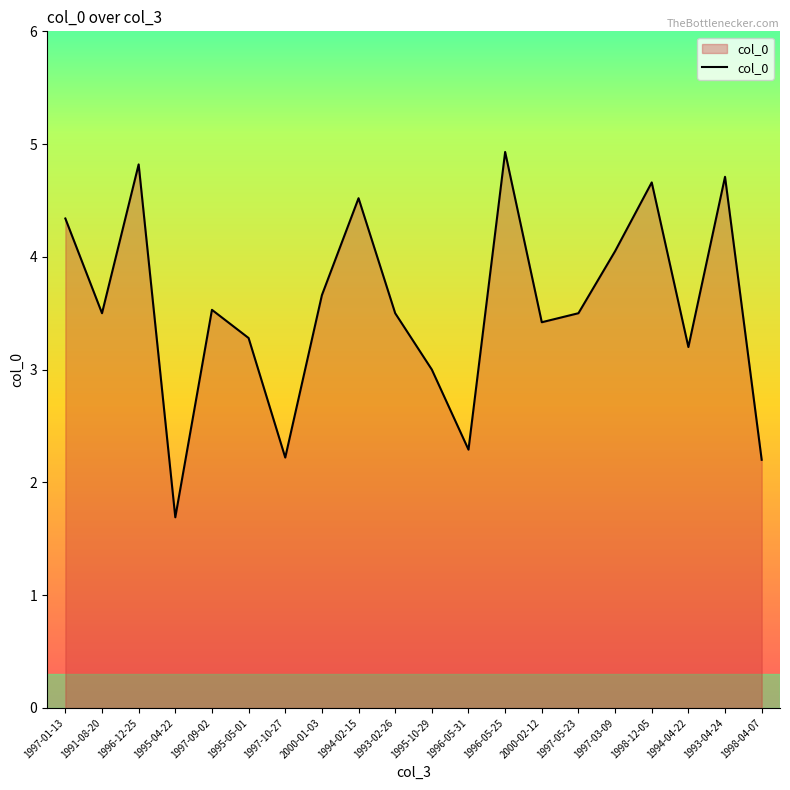

Approximately how many times larger is the value at 1997-09-02 compared to 1991-08-20?

1.0